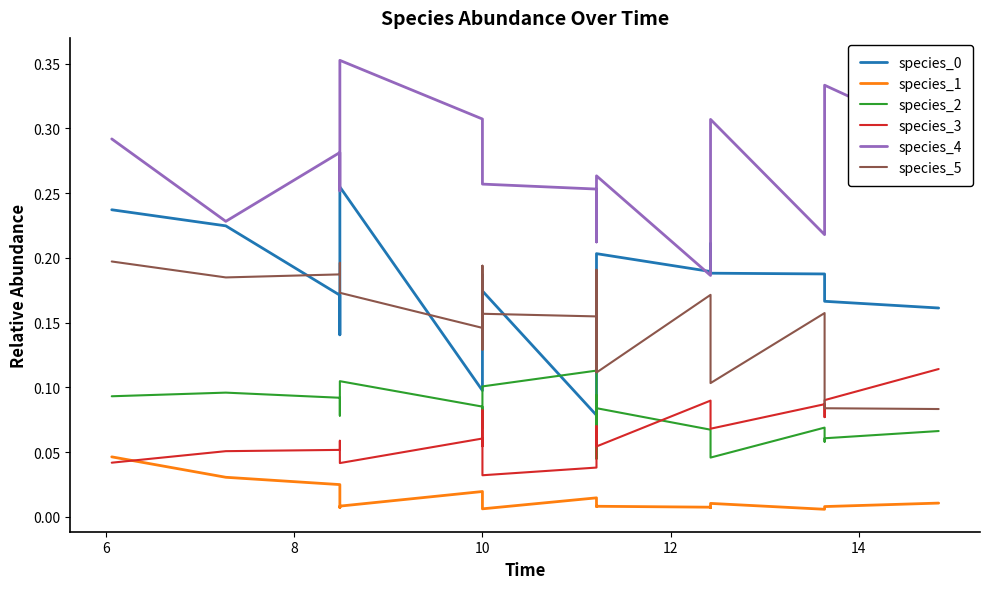

How many series are shown in this chart?

6